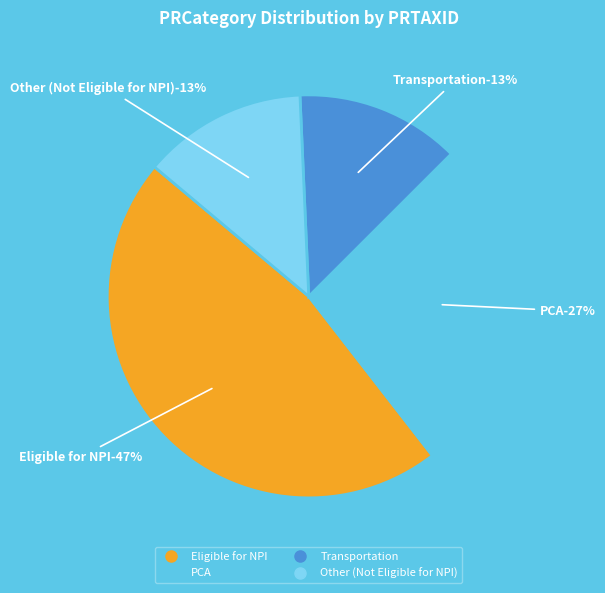

Is Eligible for NPI the majority of the pie?

No